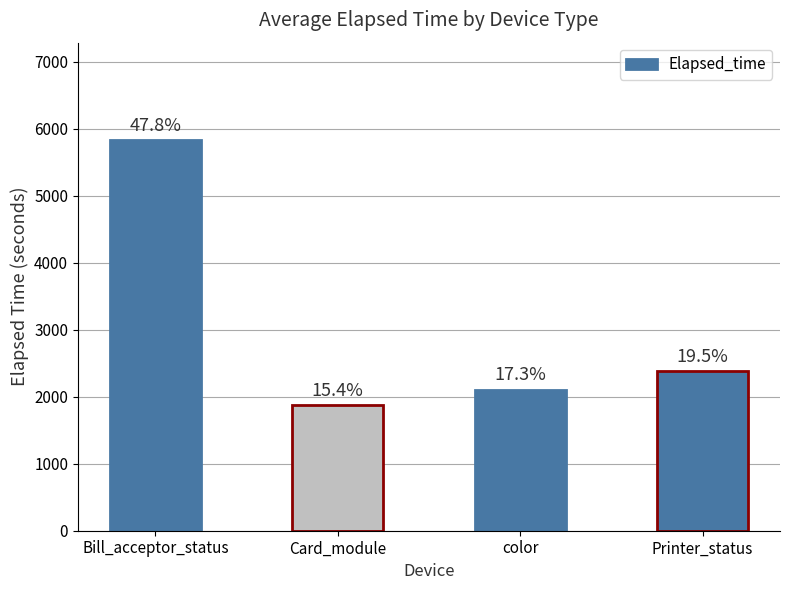

Are the bars horizontal?

No